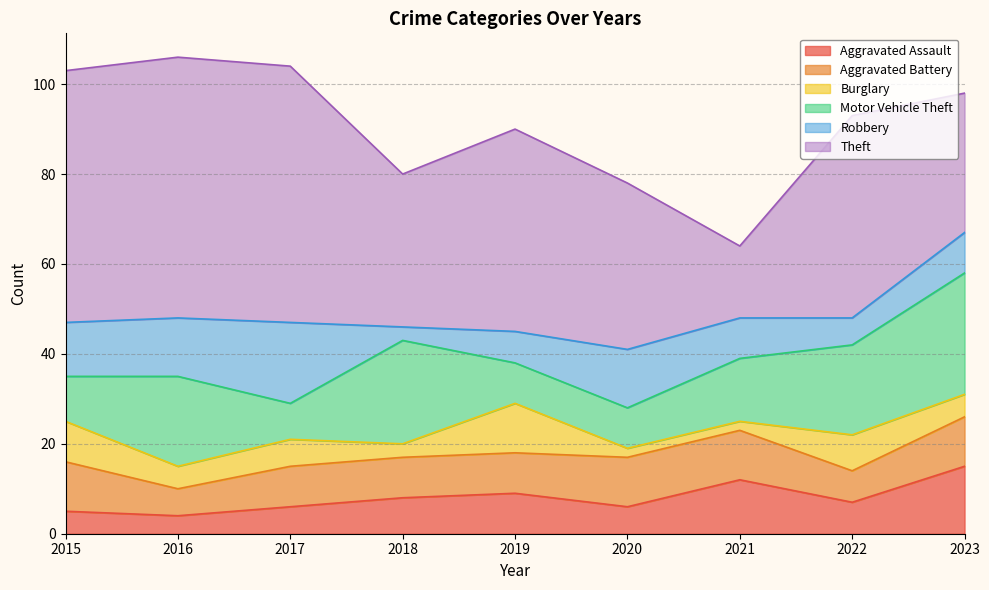

How many lines are shown in the chart?

6